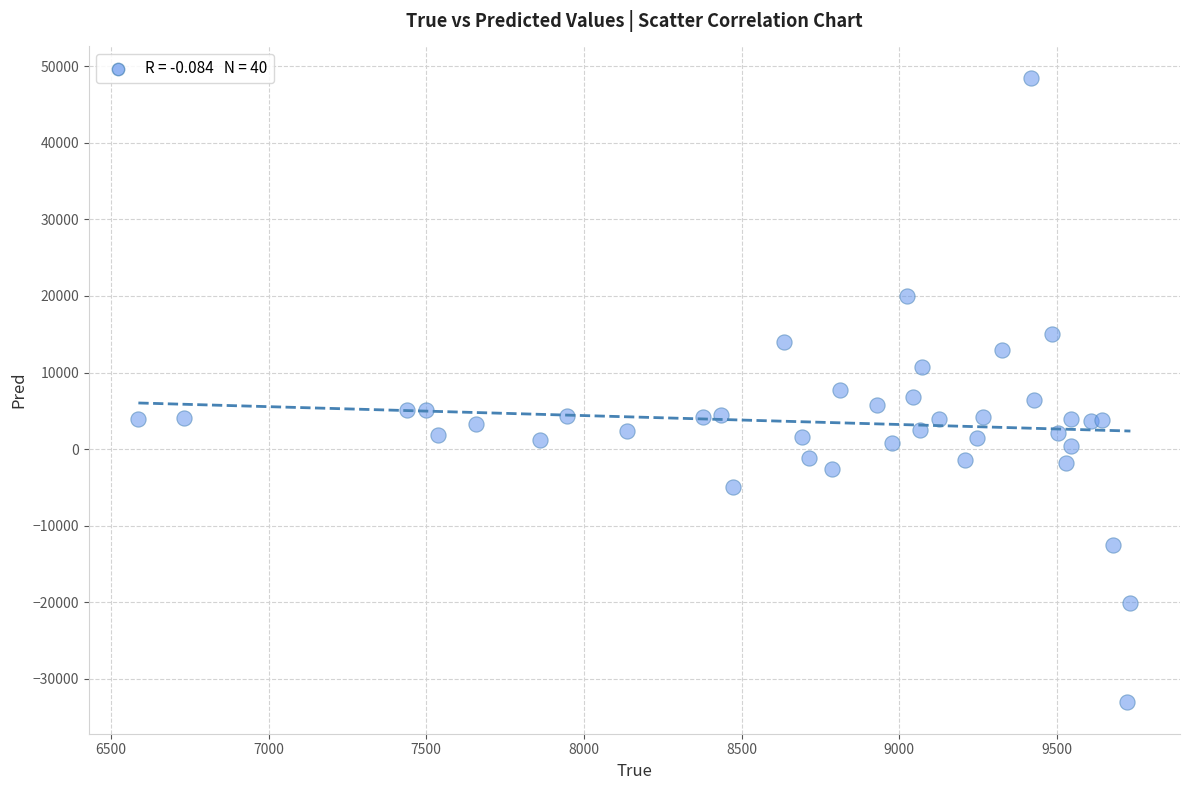

What is the range of Y values (max minus min)?

81569.2